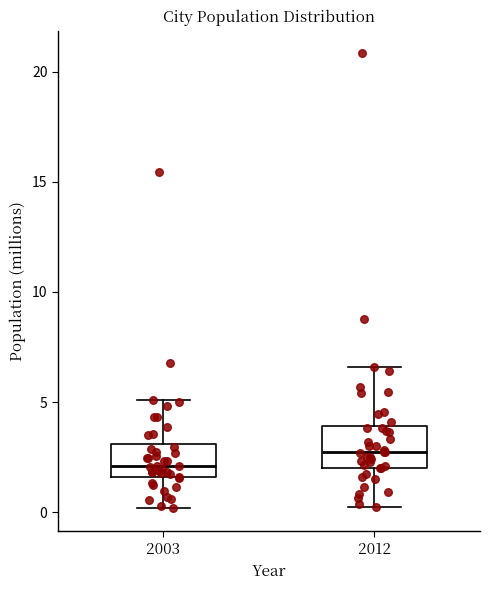

Which box's median line is the lowest?

2003